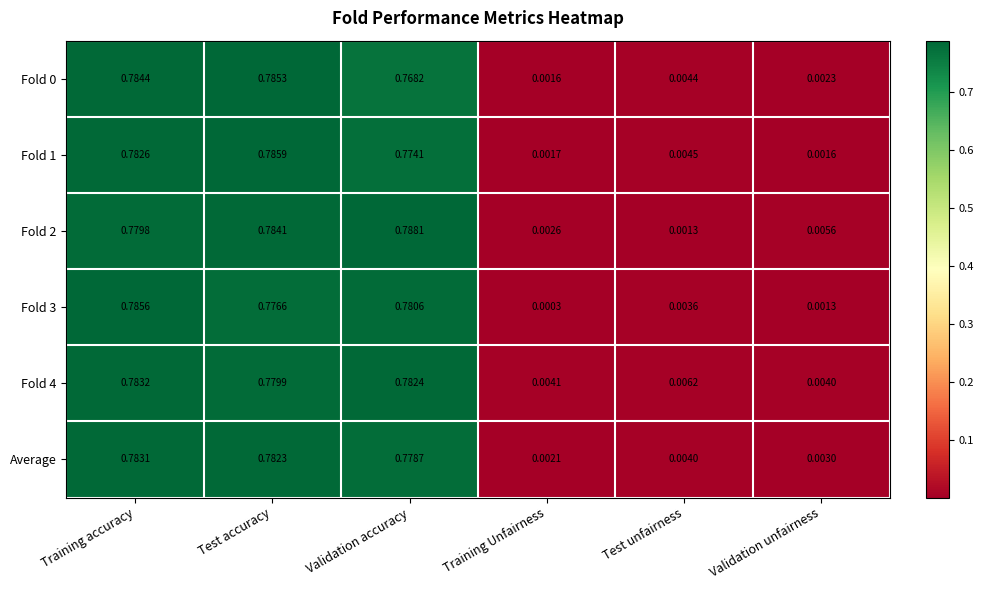

At how many categories does at least one series exceed 0?

6